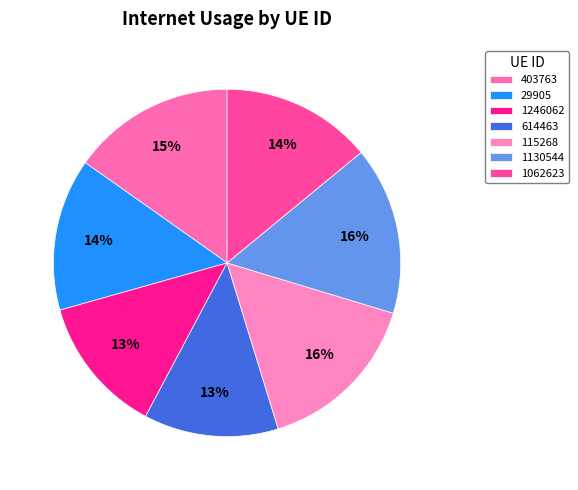

To the nearest percent, what is the average slice percentage?

14%